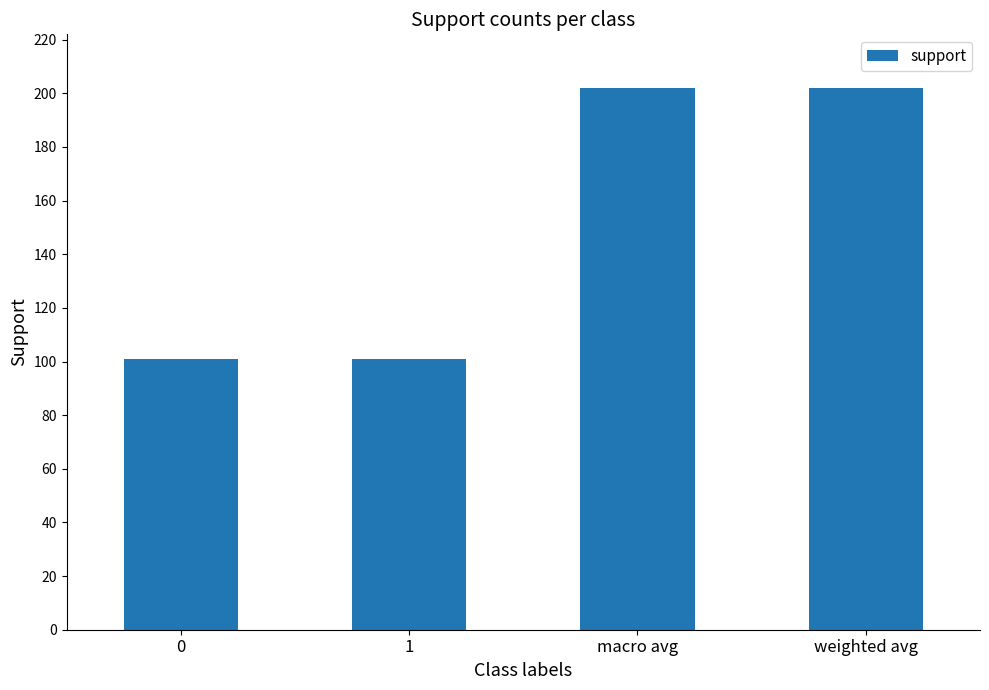

Reading left to right, transcribe all the data shown in this chart.

101	101	202	202